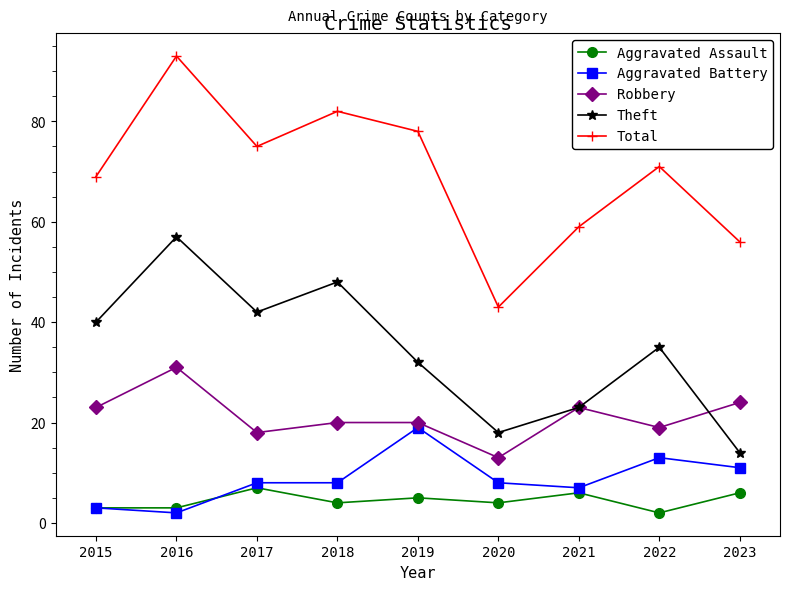

True or false: Total and Aggravated Assault intersect in this chart.

False